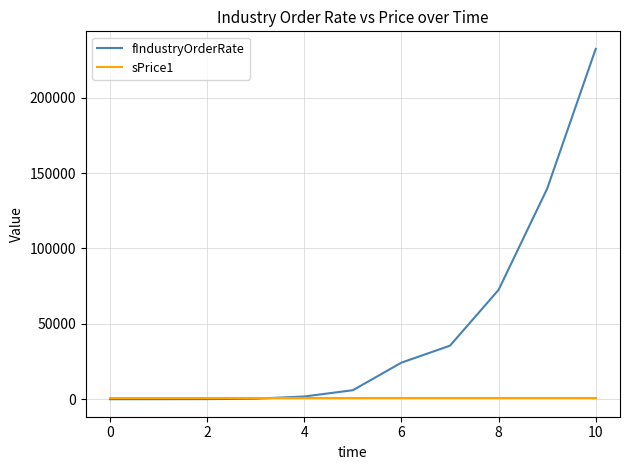

Which series has the largest total across all categories?

fIndustryOrderRate